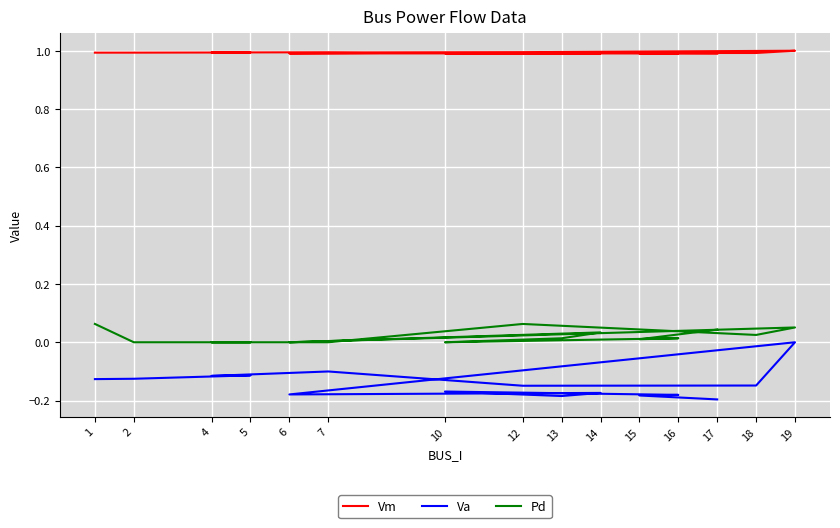

What is the spread (max minus min) of values at 17?

1.2